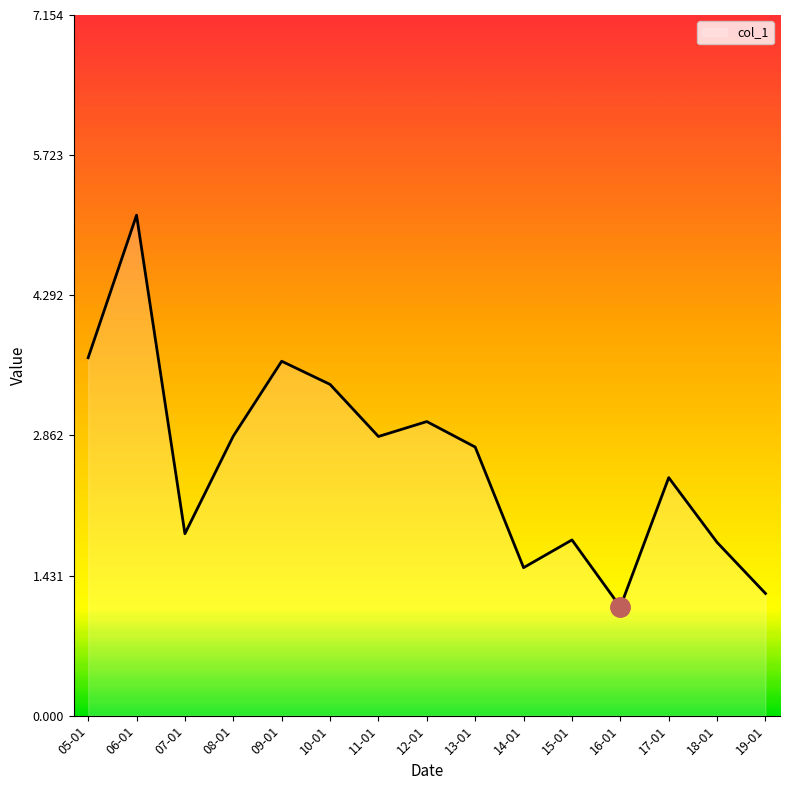

What position from the left is 18-01?

14